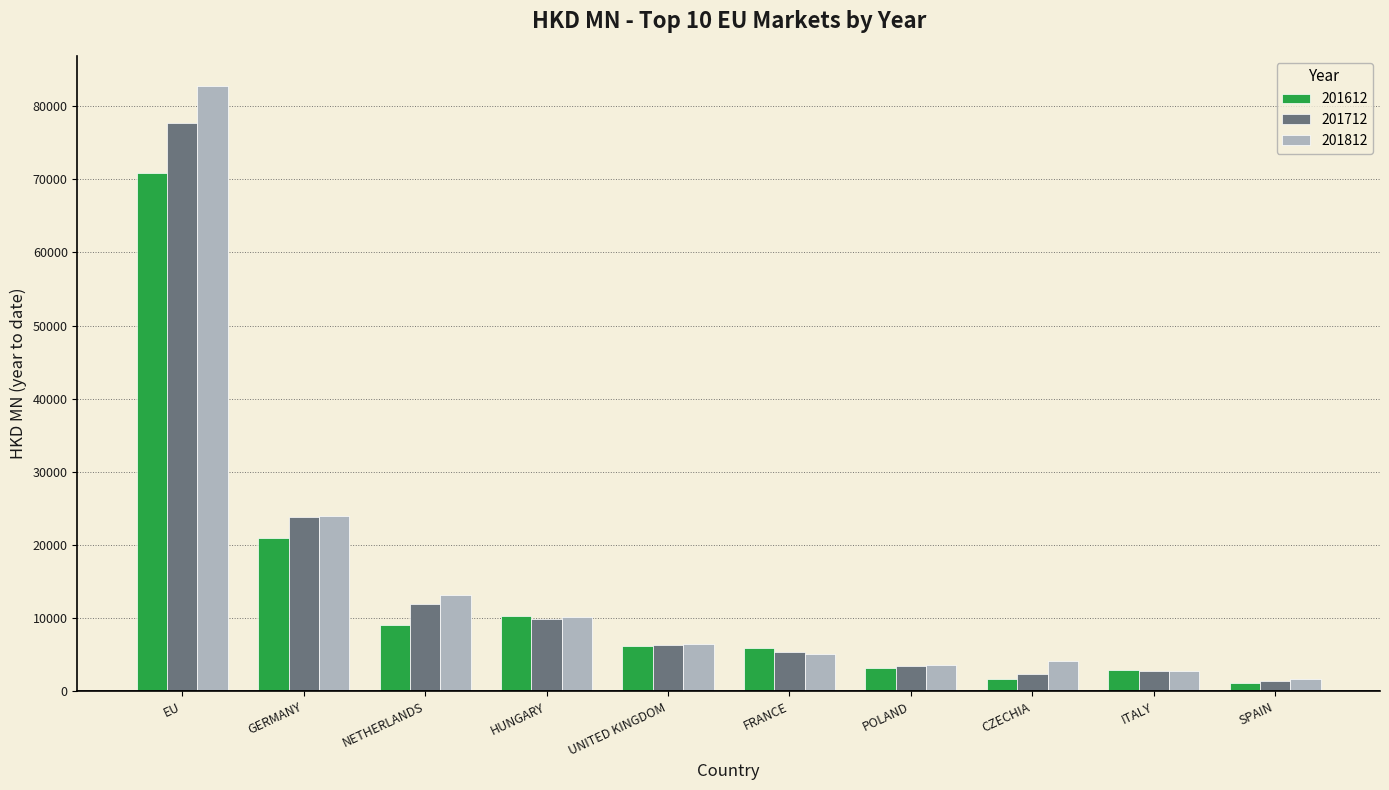

What is the difference between the 201712 values at HUNGARY and GERMANY?

13945.8